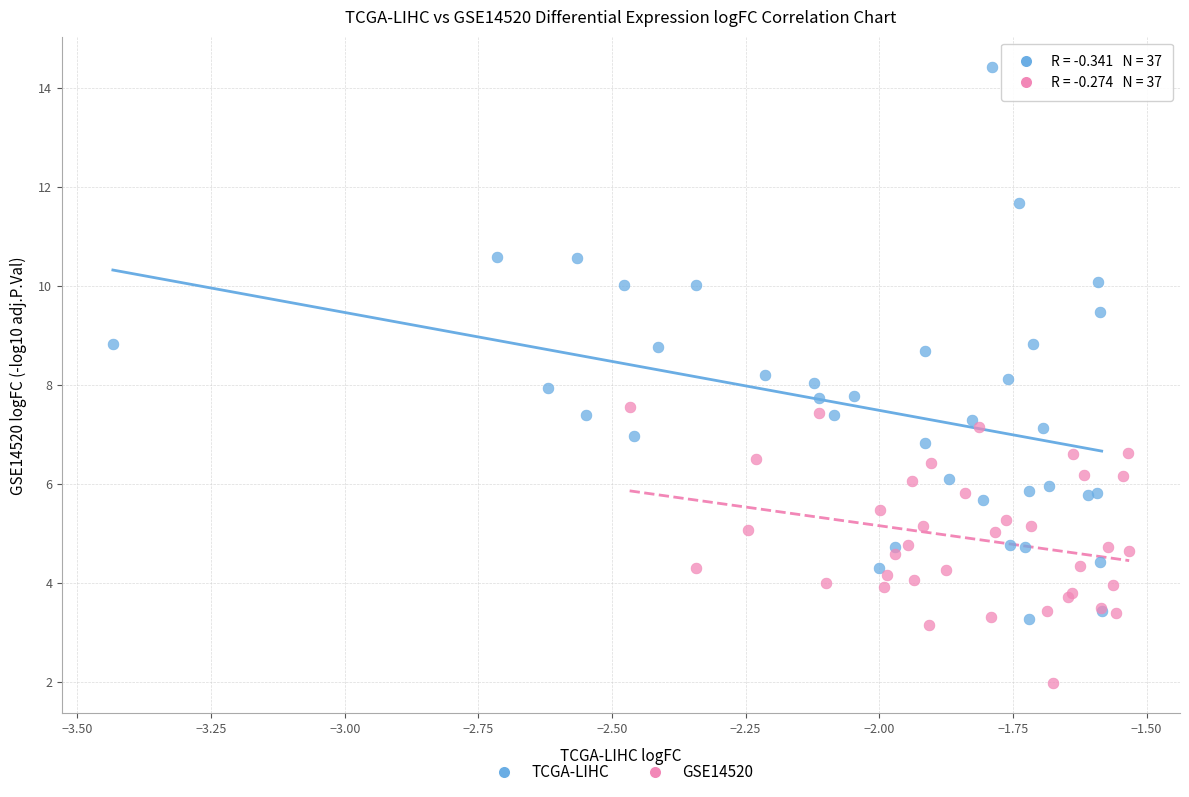

Which series contains the highest Y value?

TCGA-LIHC